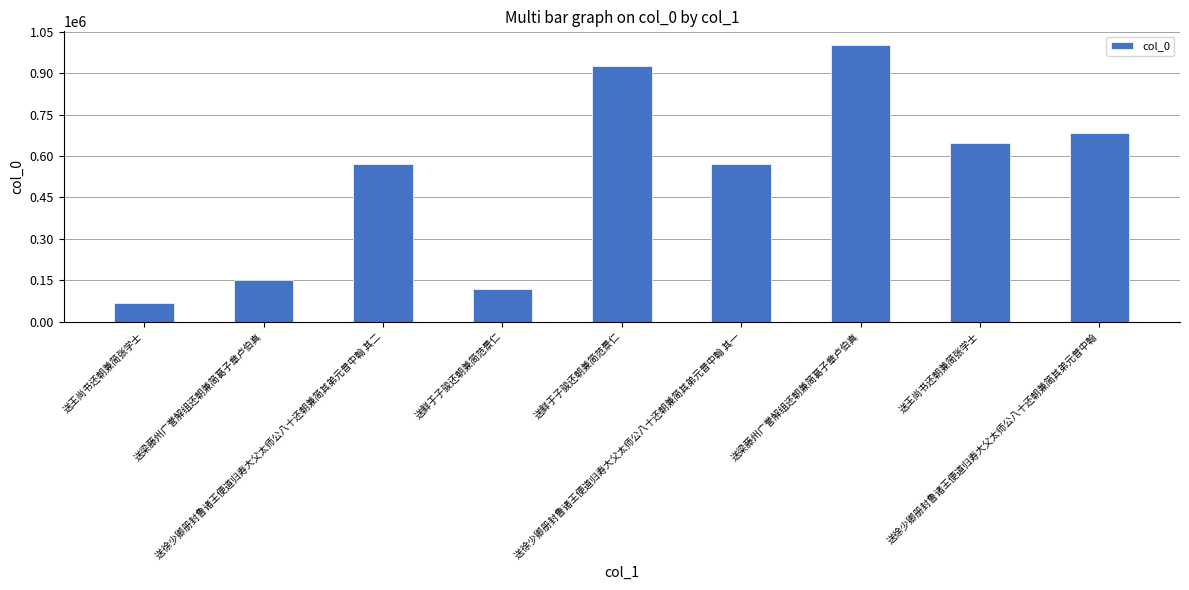

How many bars are there in total?

9